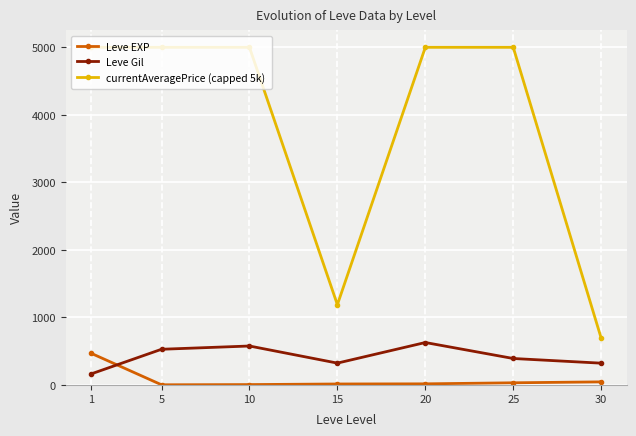

True or false: Leve Gil and currentAveragePrice (capped 5k) intersect in this chart.

False